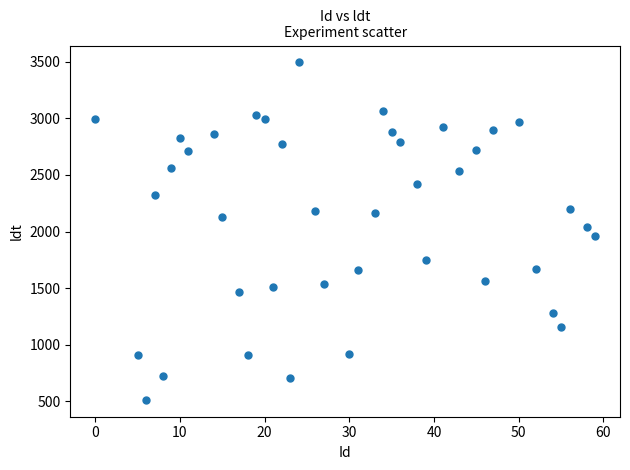

What is the range of Y values (max minus min)?

2980